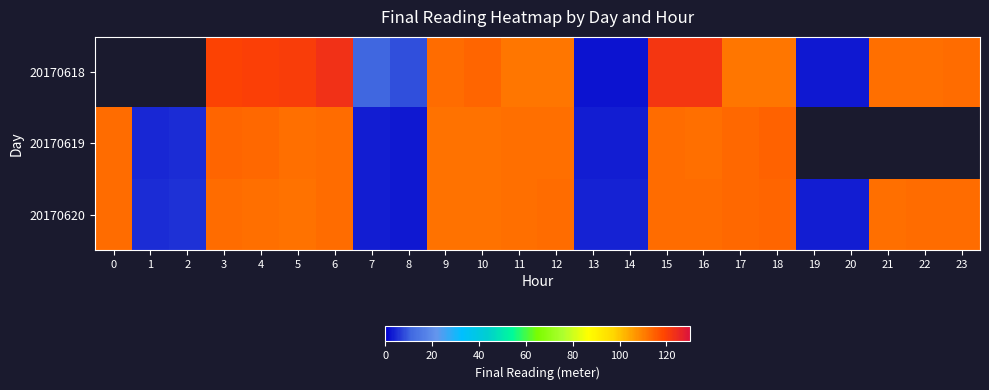

At which category does the chart reach its peak across all series?

6